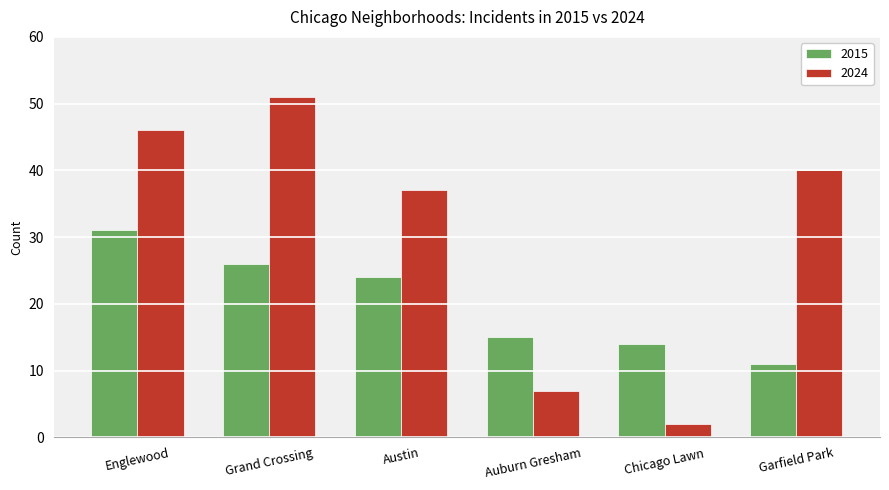

Which series has the largest total across all categories?

2024